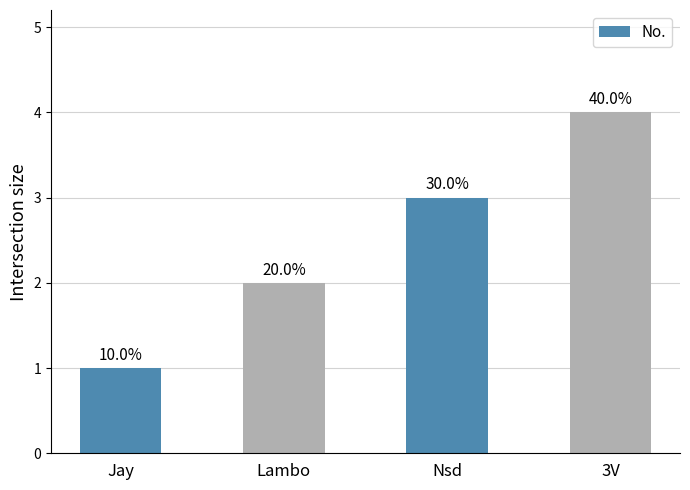

List the labels in order of value, largest first.

3V, Nsd, Lambo, Jay